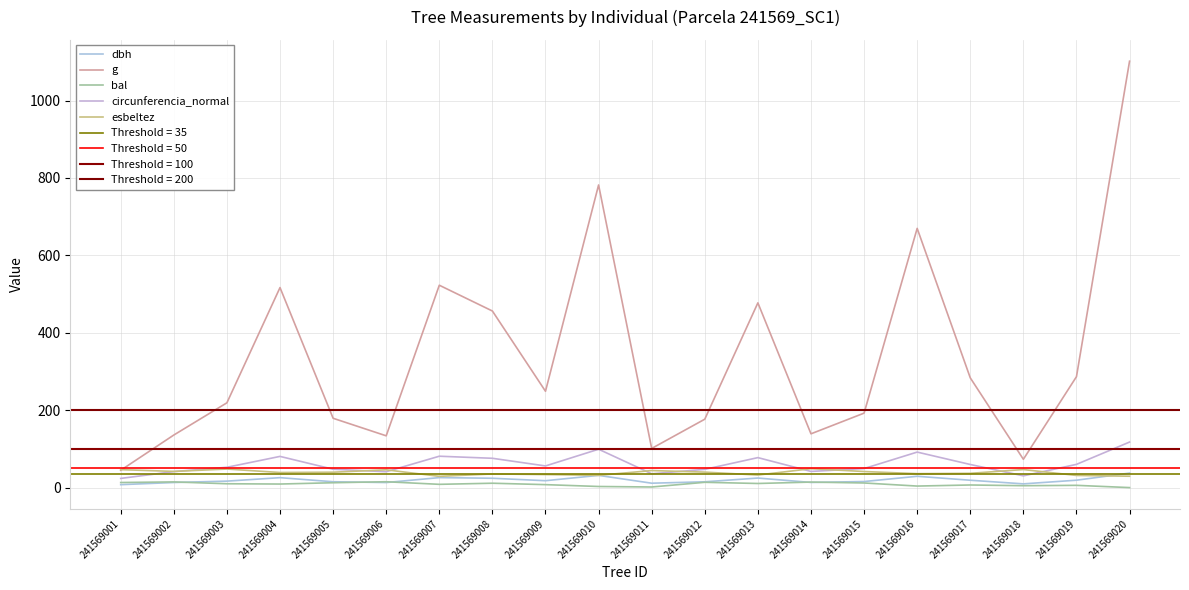

What is the sum of all bal values?

178.2